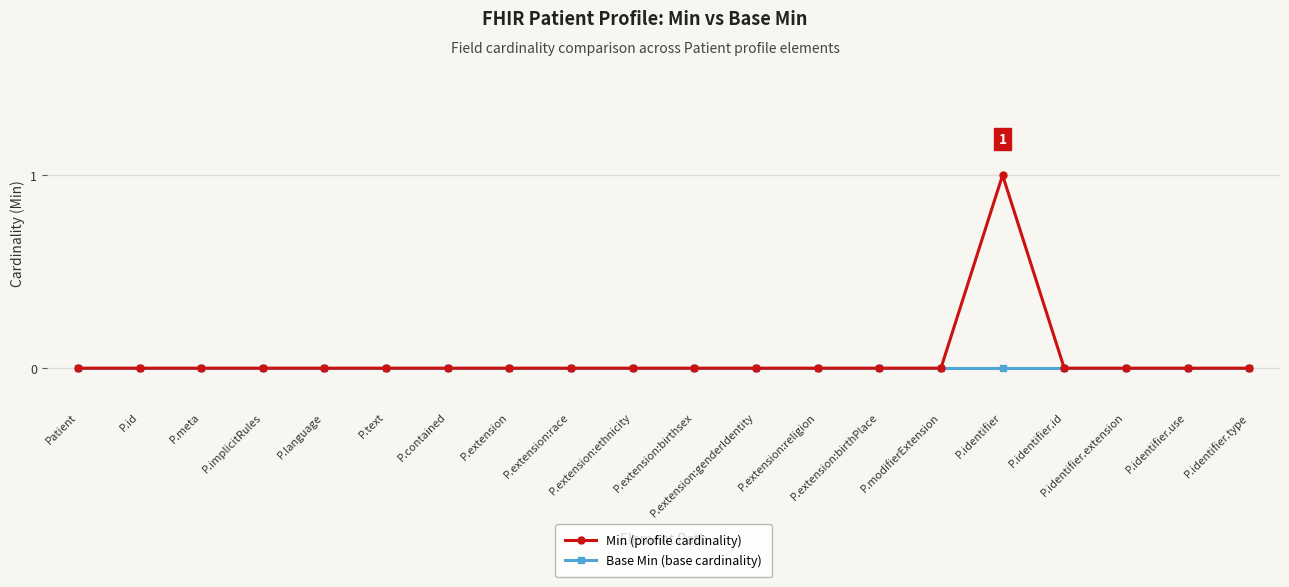

What is the value of the Min (profile cardinality) point at the 16th from the left?

1